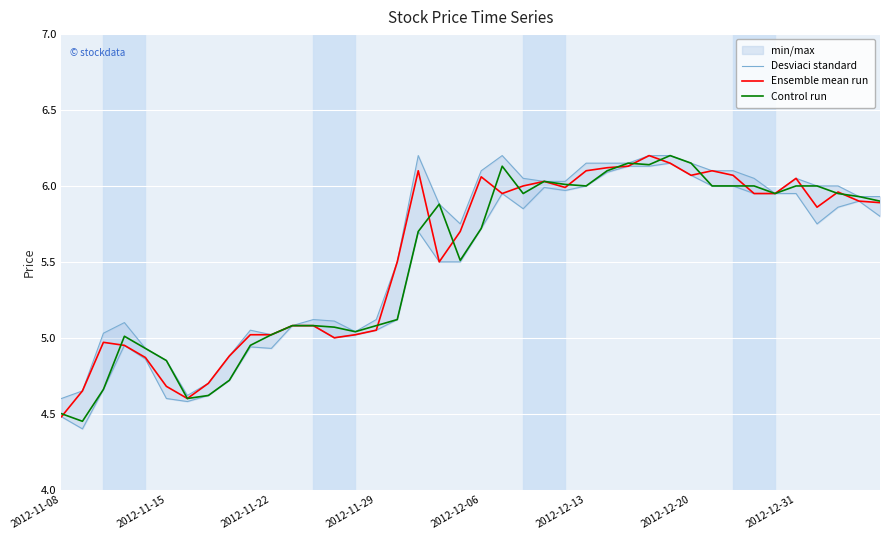

Does the chart display data point markers on the line(s)?

No